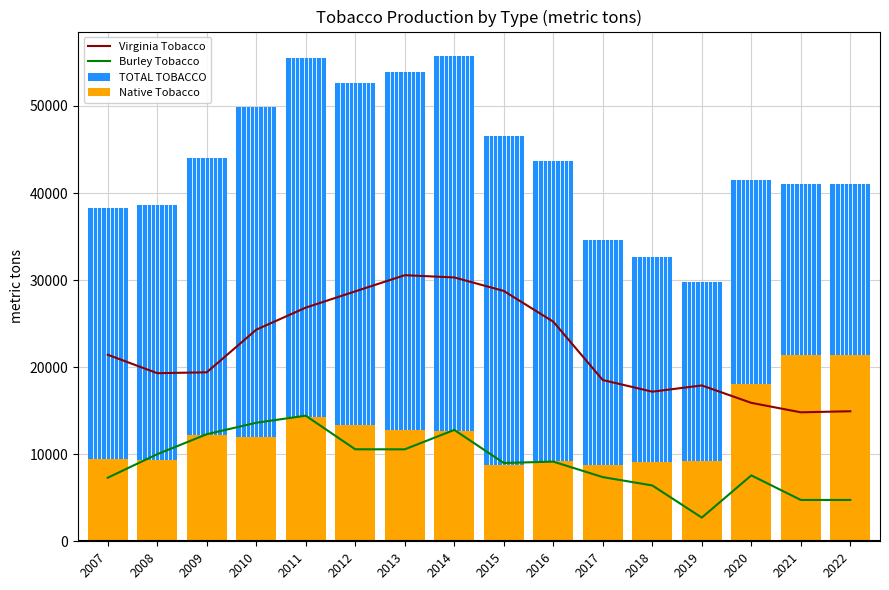

The TOTAL TOBACCO series shows 19714 at 2010. True or false?

False